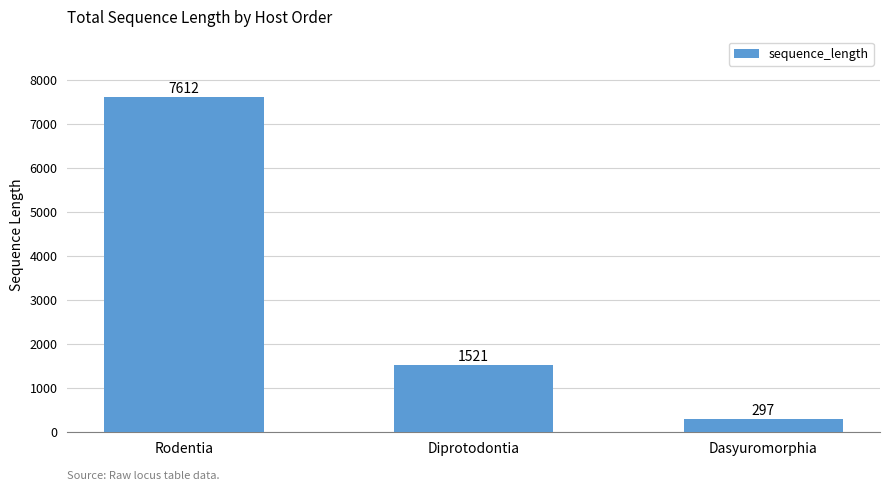

What is the minimum value shown in the chart?

297